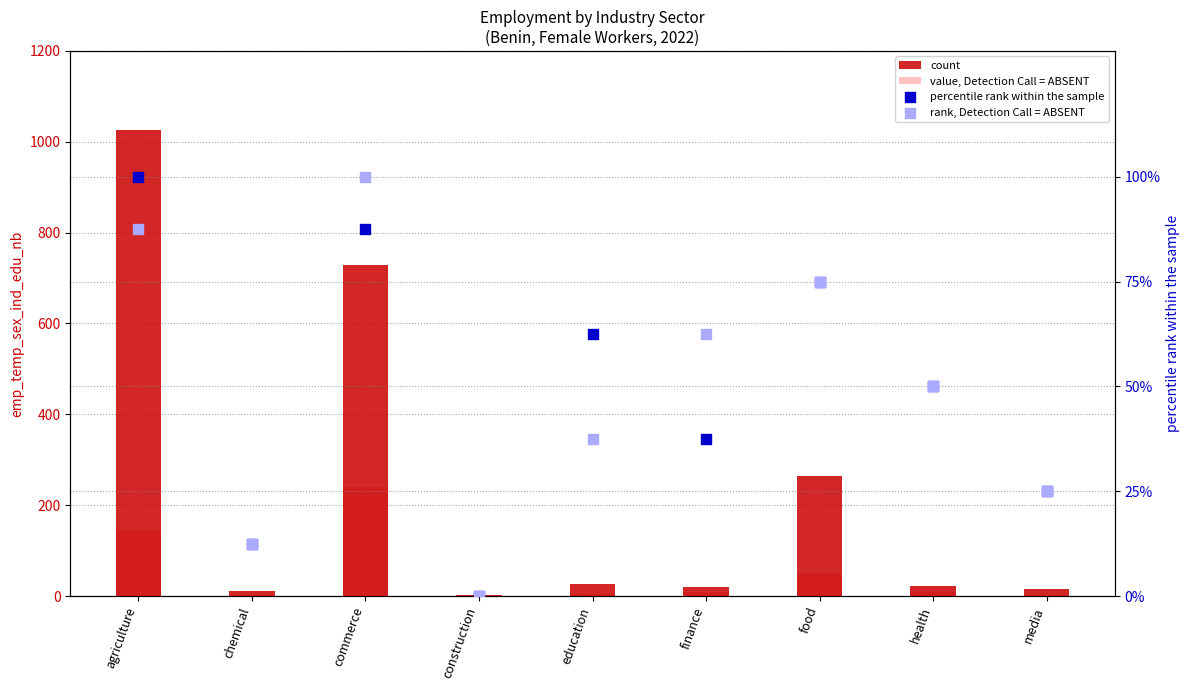

What is the total value across all series at commerce?

1154.5